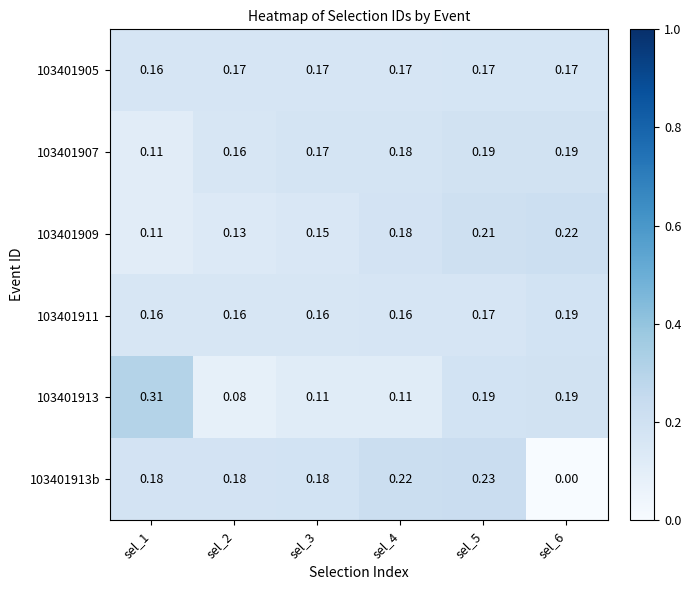

Count the number of data series in this chart.

6